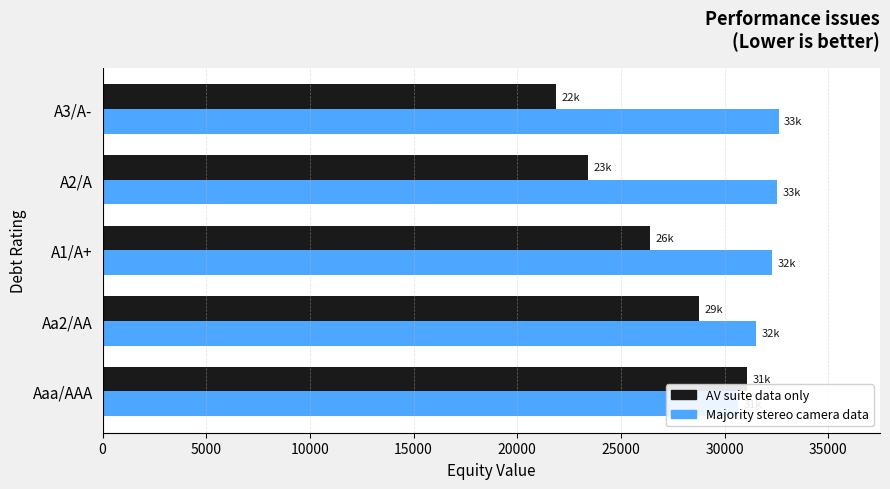

How many groups of bars are there?

5